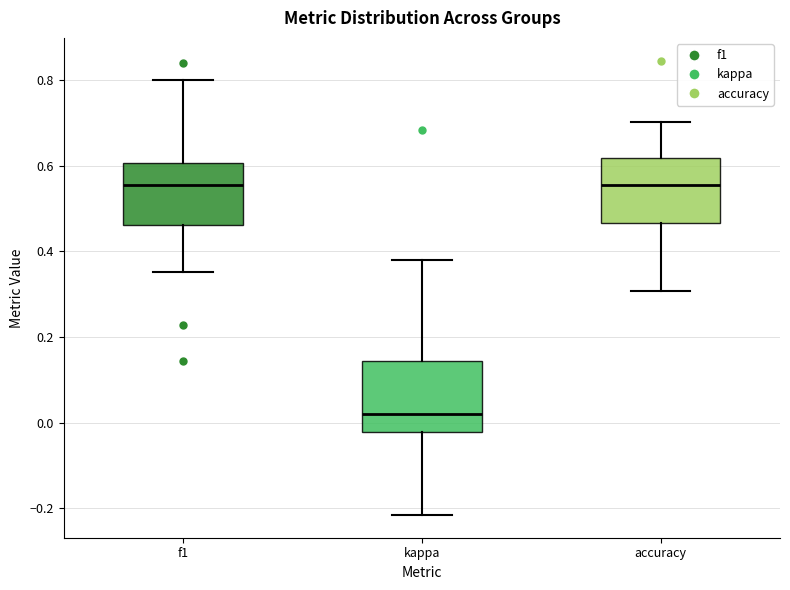

Where is the lower edge of the box for kappa on the y-axis? The values are not printed on the chart, so give them approximately, as read against the axis.

-0.02